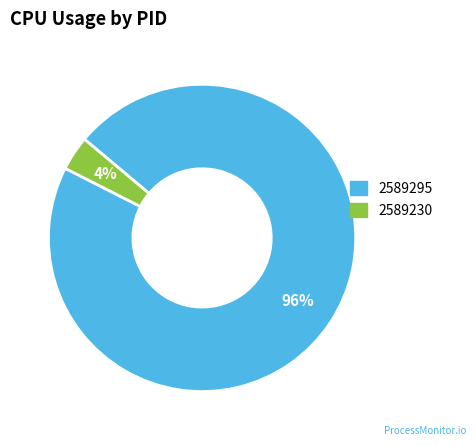

Combined, do 2589230 and 2589295 account for over 50%?

Yes